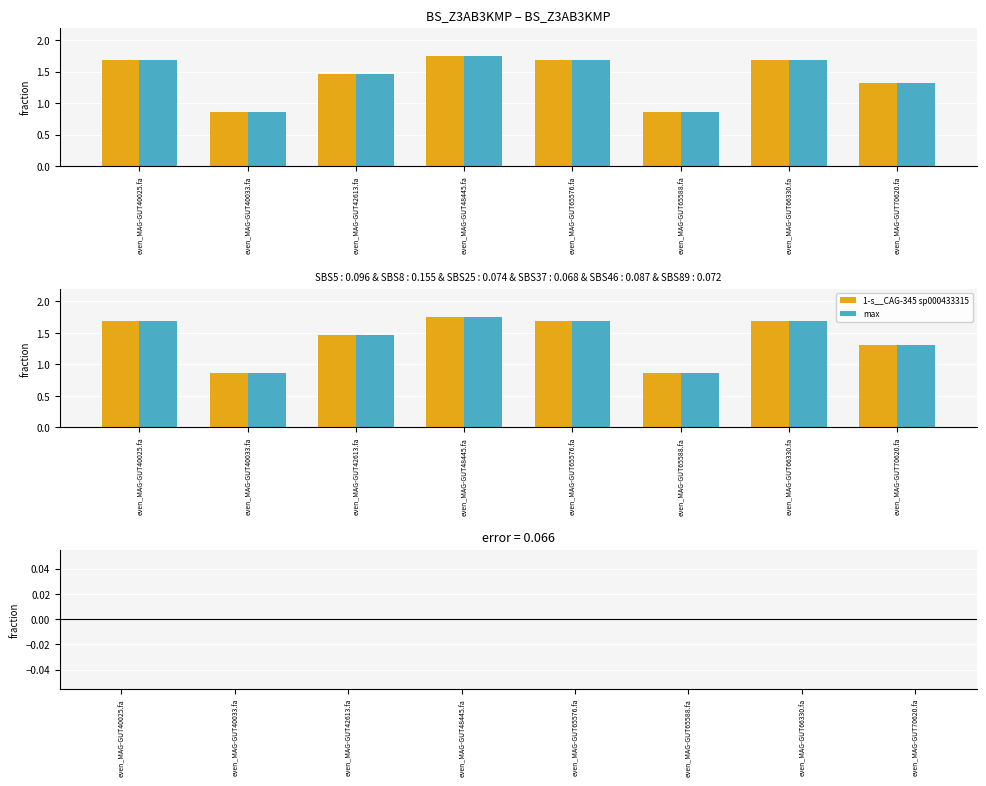

What is the sum of the max values at even_MAG-GUT40025.fa and even_MAG-GUT48445.fa?

3.4